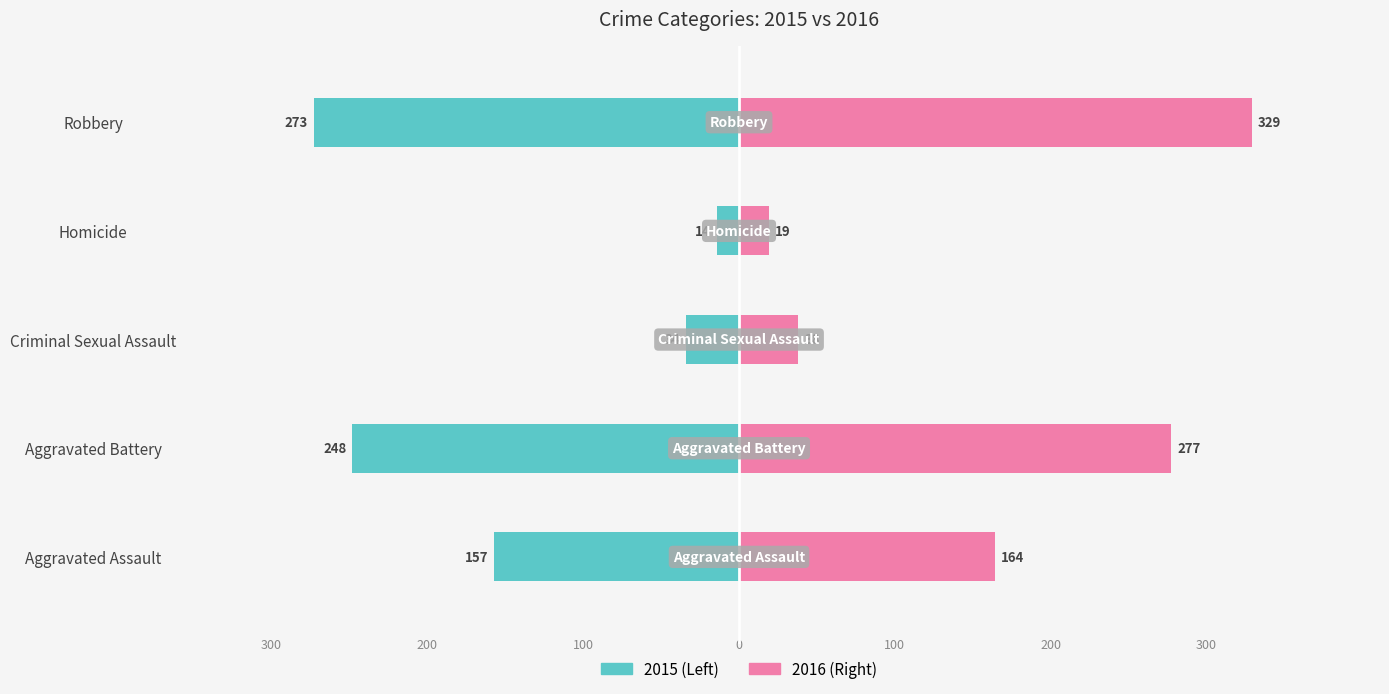

True or false: Odd Years (2015/2017/2019) has a value of -280 at Aggravated Assault.

False